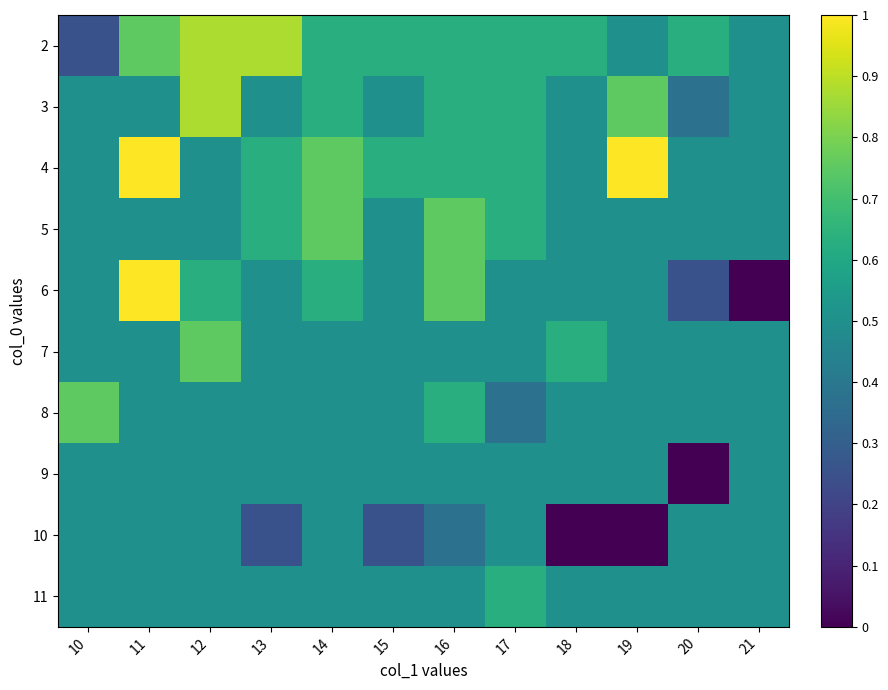

Which series has the largest total across all categories?

4